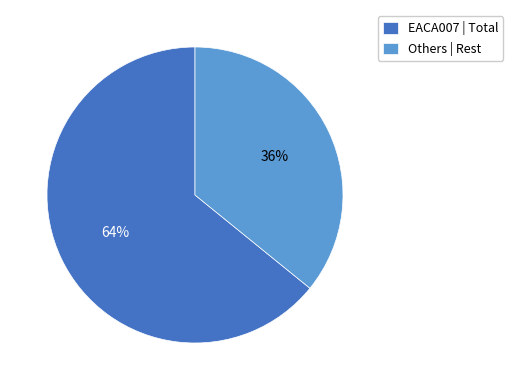

Which category has the biggest portion of the pie?

EACA007 | Total